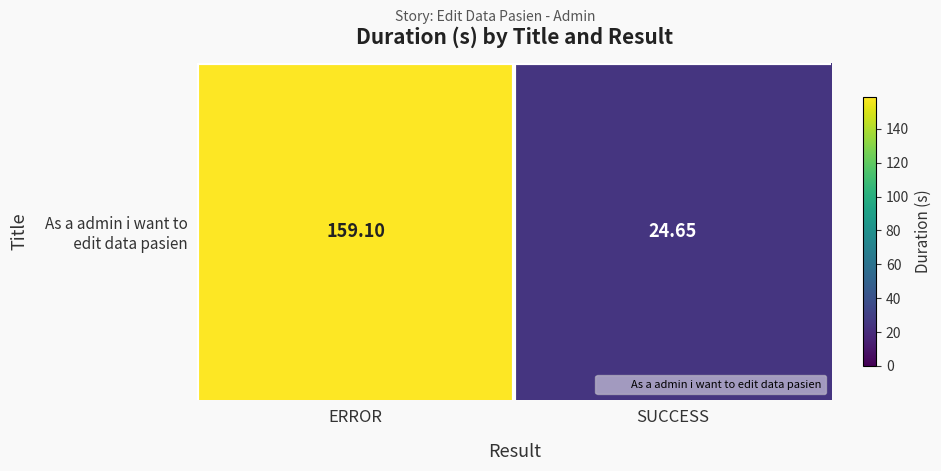

What is the average value?

91.9